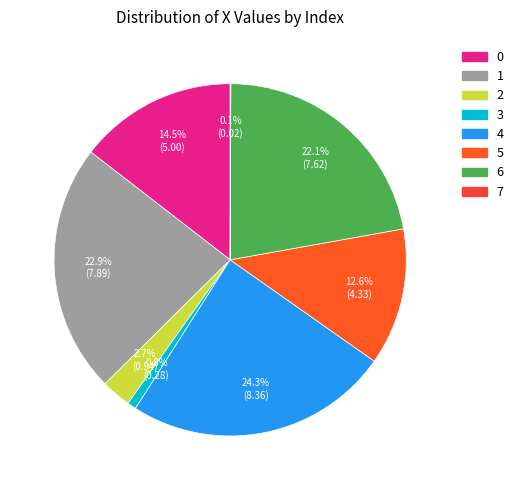

To the nearest percent, what is the difference between the largest and smallest slice percentages?

24%